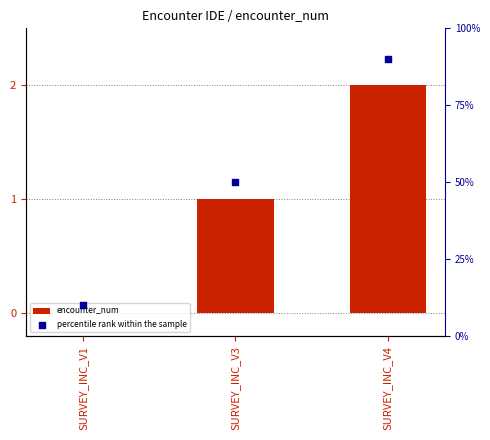

What are all the series names shown in the legend?

encounter_num, percentile rank within the sample